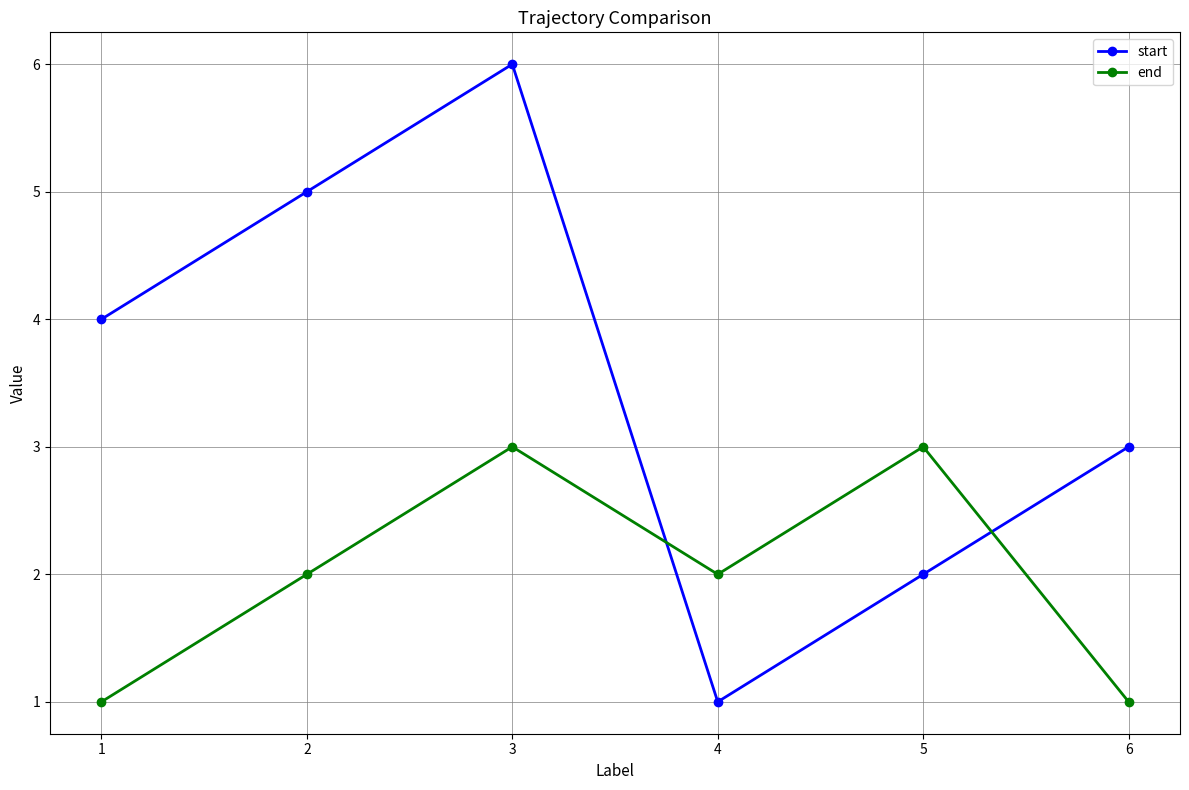

True or false: end has a value of 1 at 3.

False